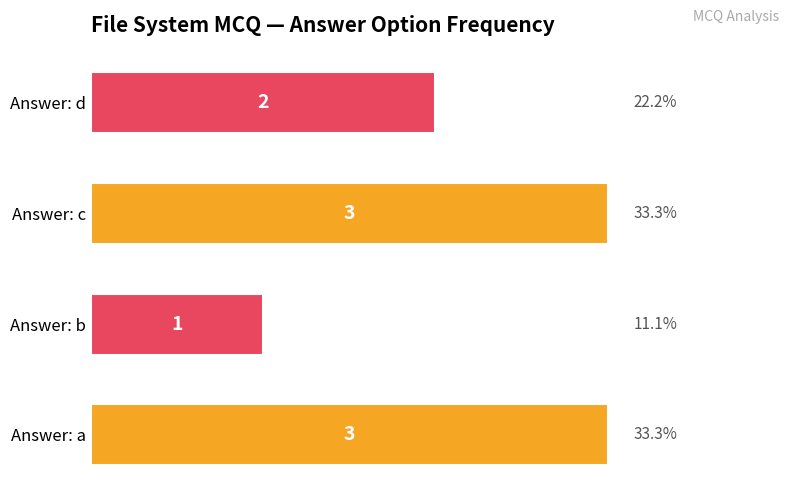

How many bars are there in total?

4